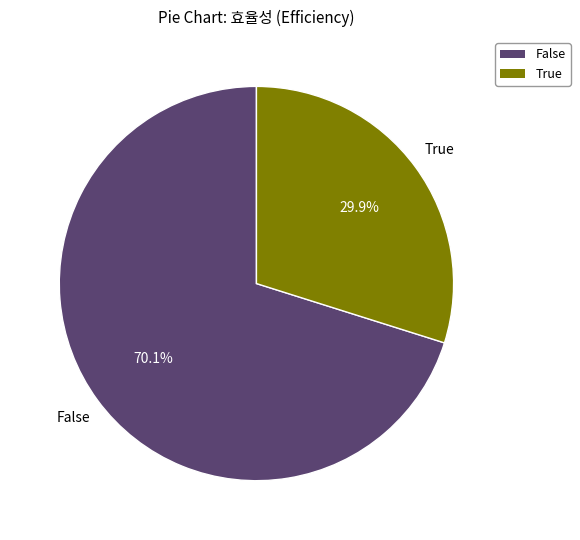

True or false: False accounts for 56% of the total.

False